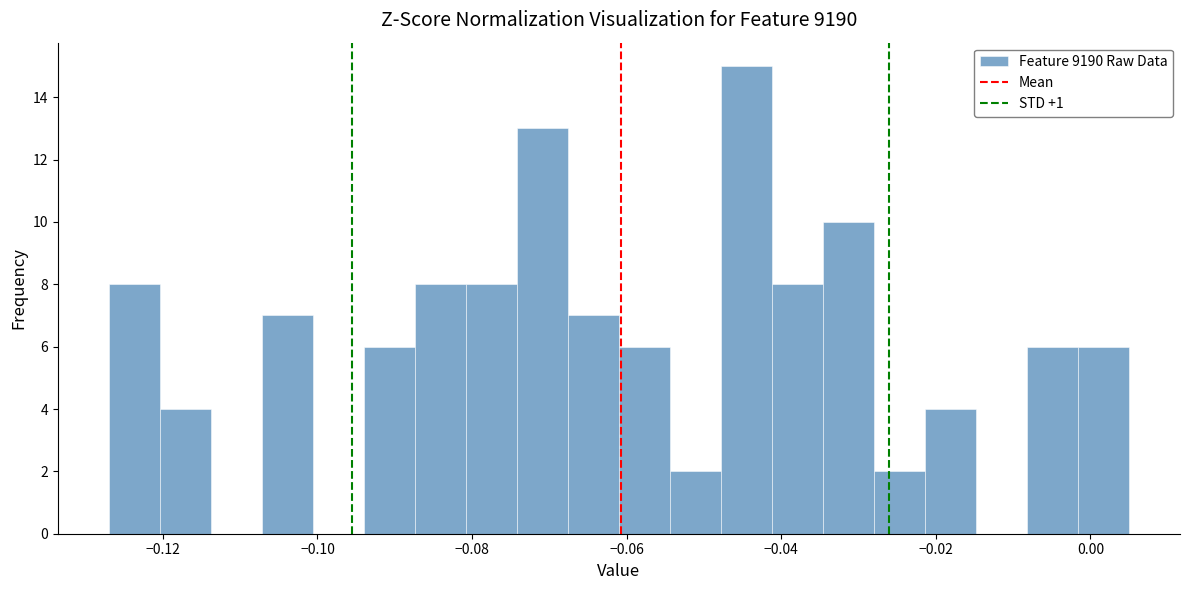

Read against the x-axis, roughly where is the centre of the tallest bar?

-0.044